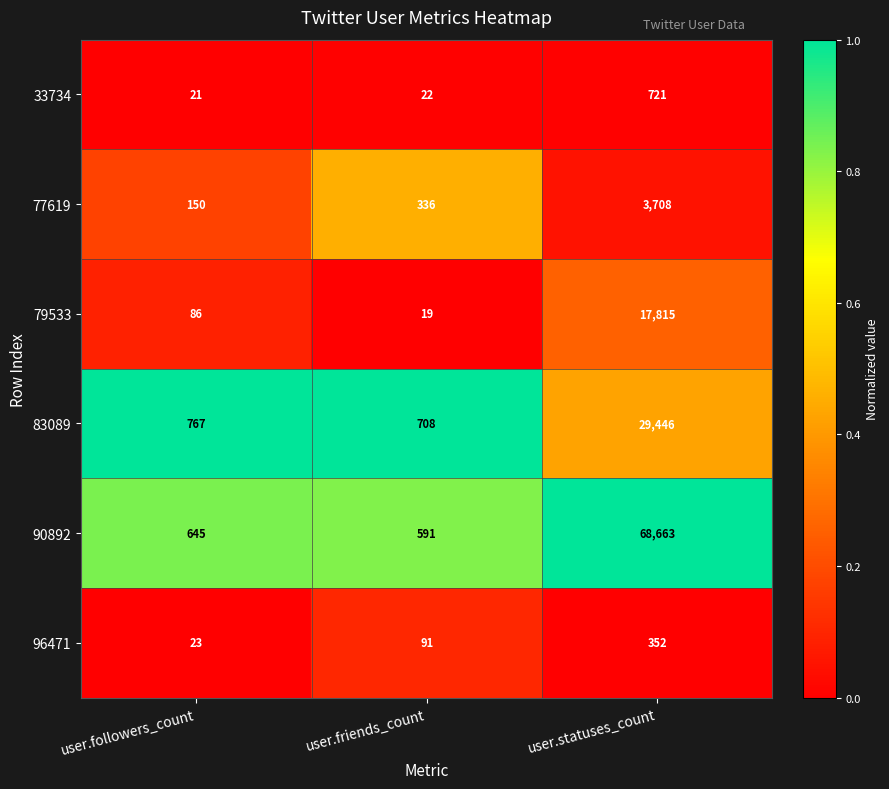

How many data points does each series have?

3